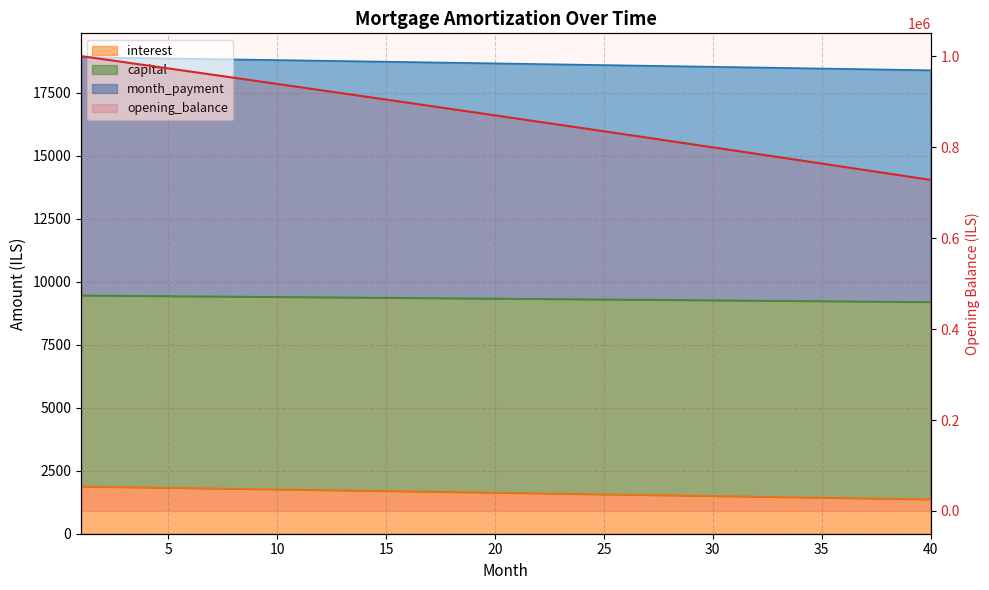

True or false: capital and opening_balance intersect in this chart.

False